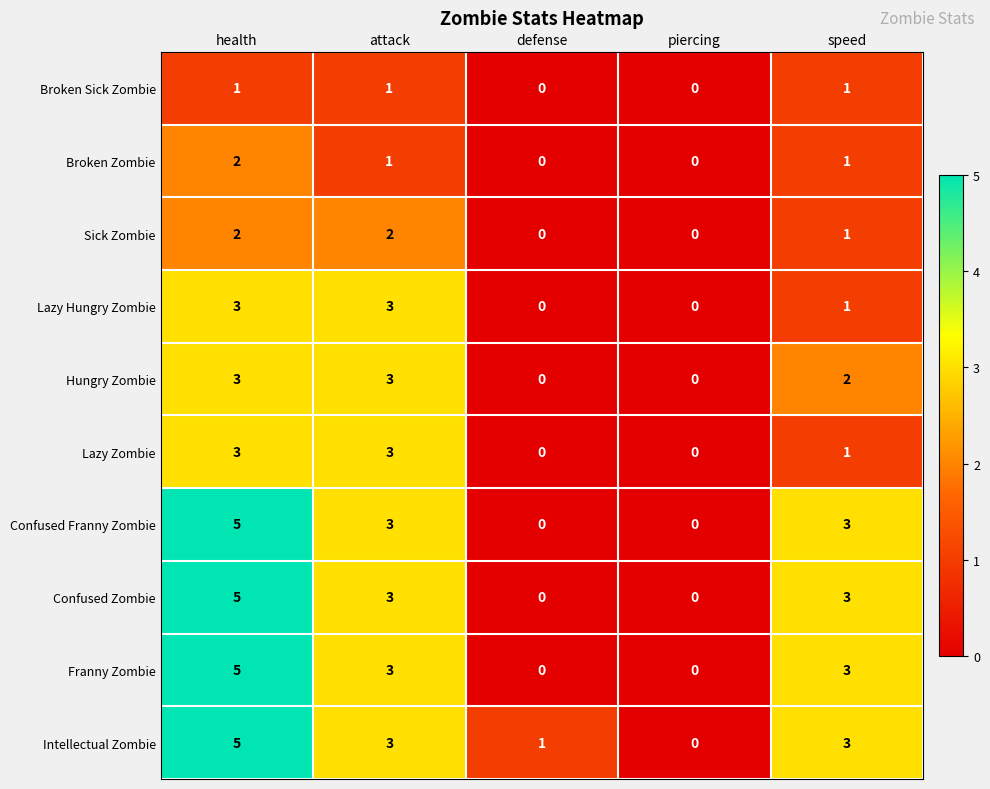

What is the approximate value of Intellectual Zombie at attack?

3